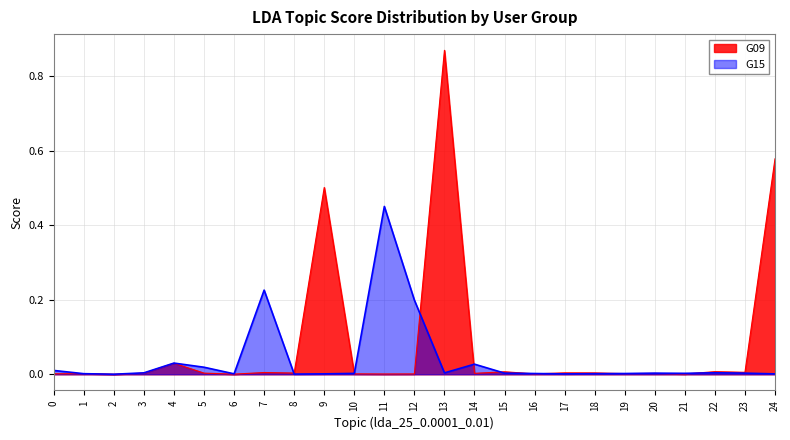

The G09 series shows 0.0 at 12. True or false?

True